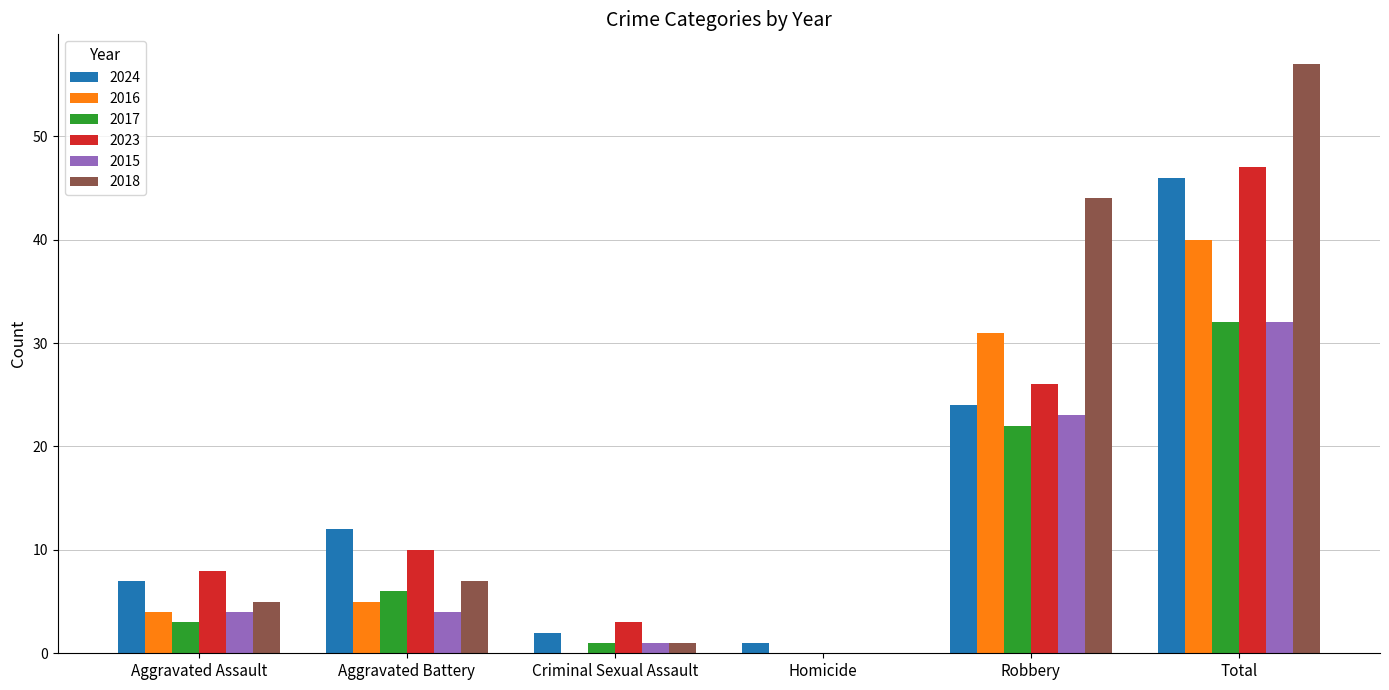

Which series changed the most between Aggravated Assault and Robbery?

2018